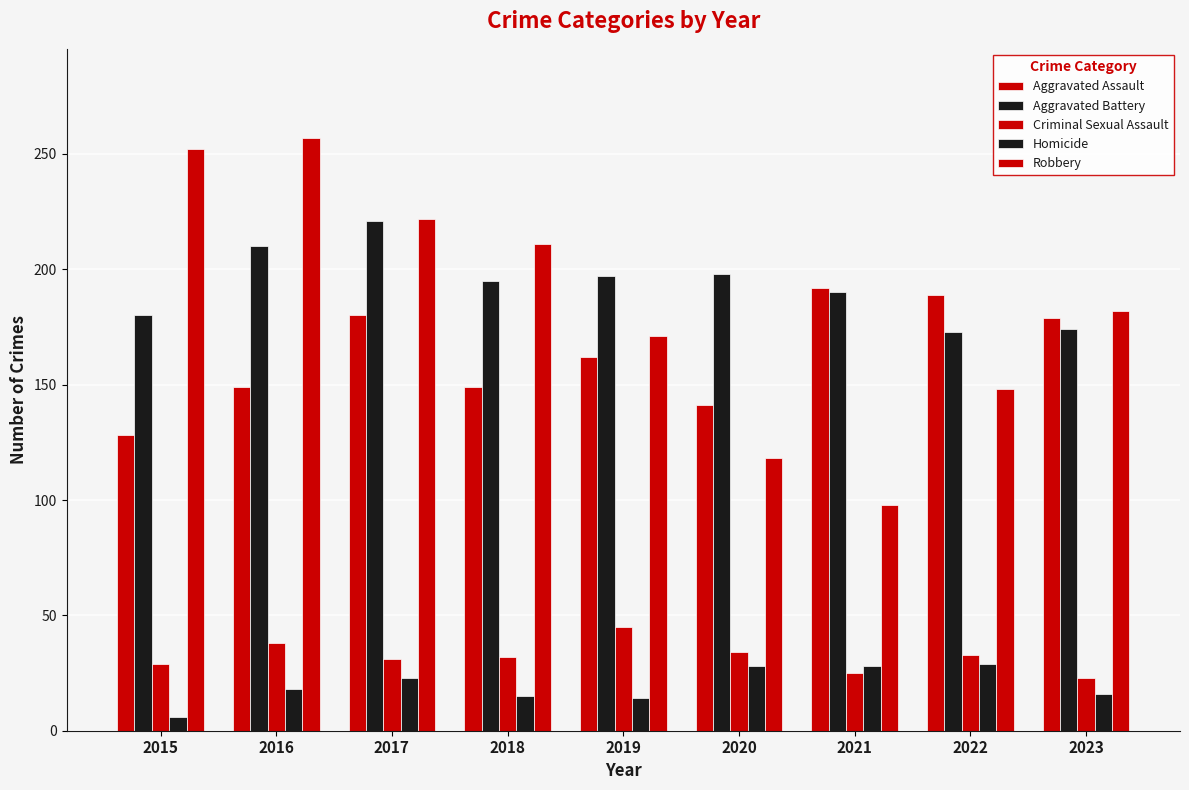

Count the number of data series in this chart.

5